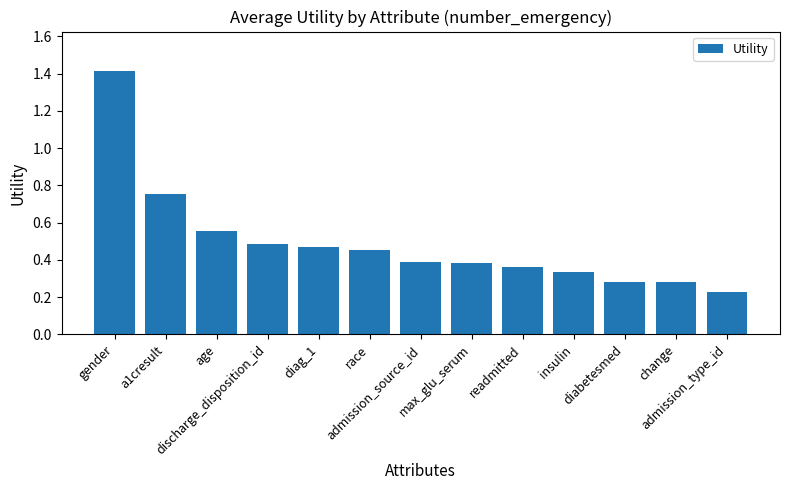

What is the sum of all values?

6.4